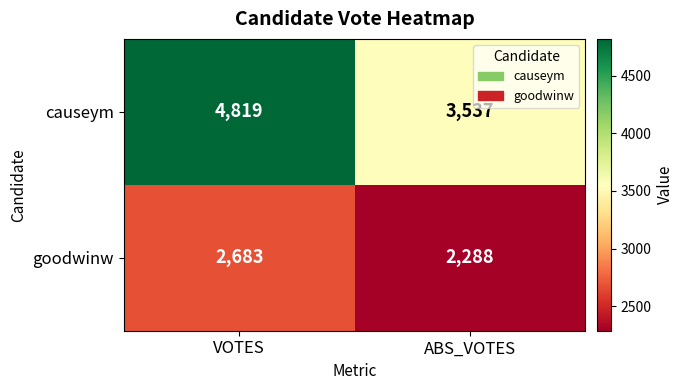

What is the approximate value of causeym at VOTES?

4819